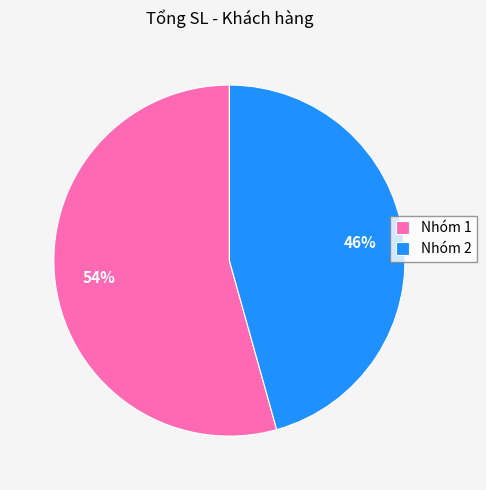

To the nearest percent, what percentage of the pie is Nhóm 1?

54%